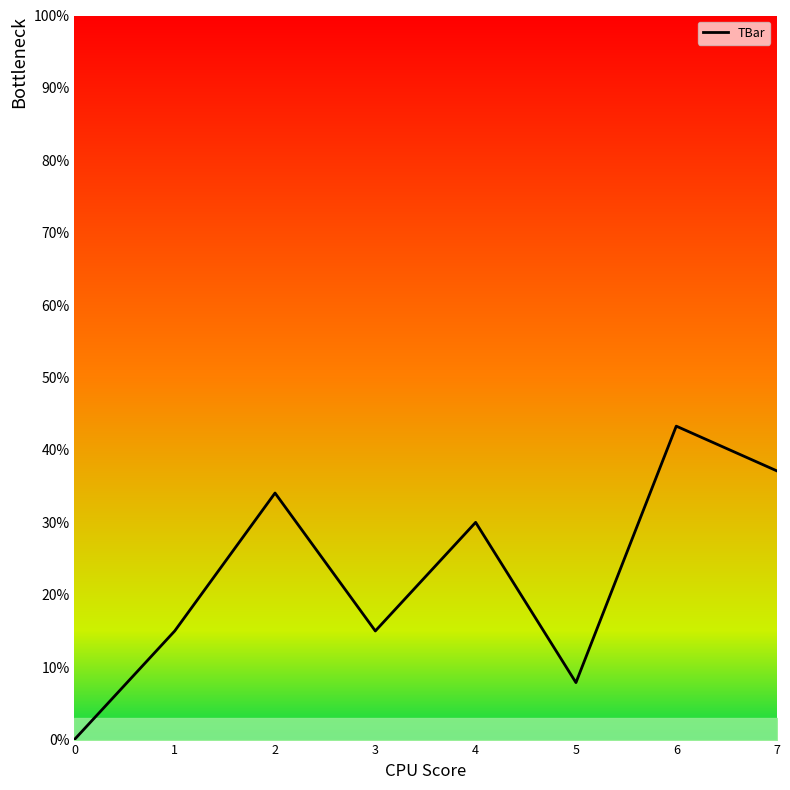

True or false: the data has more than 2 interior local peaks.

True